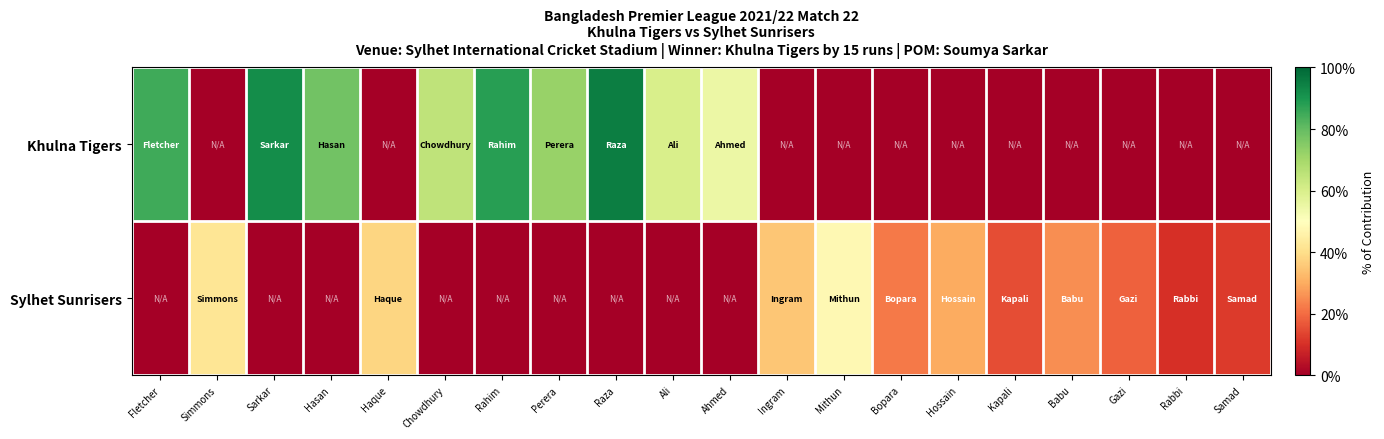

Reading left to right, transcribe all the data shown in this chart.

Khulna Tigers: Fletcher=0.8	Simmons=0.0	Sarkar=0.9	Hasan=0.8	Haque=0.0	Chowdhury=0.7	Rahim=0.9	Perera=0.7	Raza=0.9	Ali=0.6	Ahmed=0.6	Ingram=0.0	Mithun=0.0	Bopara=0.0	Hossain=0.0	Kapali=0.0	Babu=0.0	Gazi=0.0	Rabbi=0.0	Samad=0.0
Sylhet Sunrisers: Fletcher=0.0	Simmons=0.4	Sarkar=0.0	Hasan=0.0	Haque=0.4	Chowdhury=0.0	Rahim=0.0	Perera=0.0	Raza=0.0	Ali=0.0	Ahmed=0.0	Ingram=0.3	Mithun=0.5	Bopara=0.2	Hossain=0.3	Kapali=0.1	Babu=0.2	Gazi=0.2	Rabbi=0.1	Samad=0.1